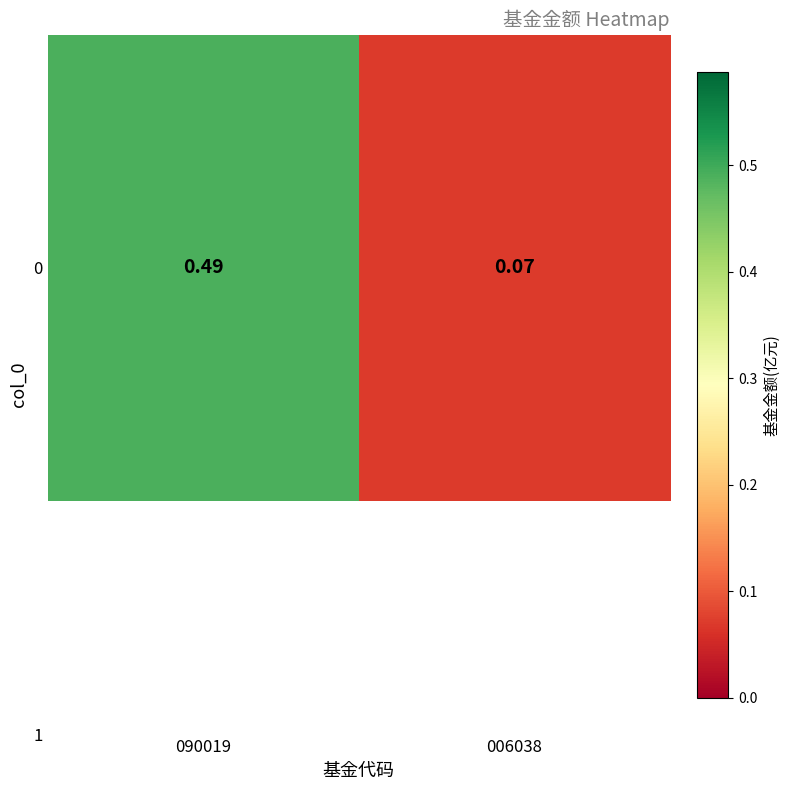

What is the sum of the values at 090019 and 006038?

0.6